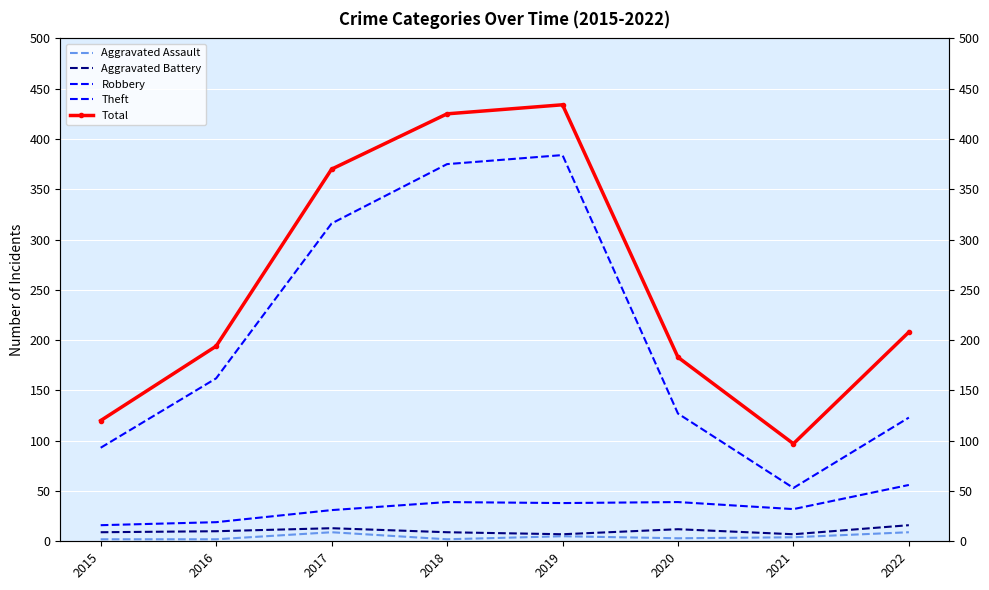

Which series has the largest total across all categories?

Total